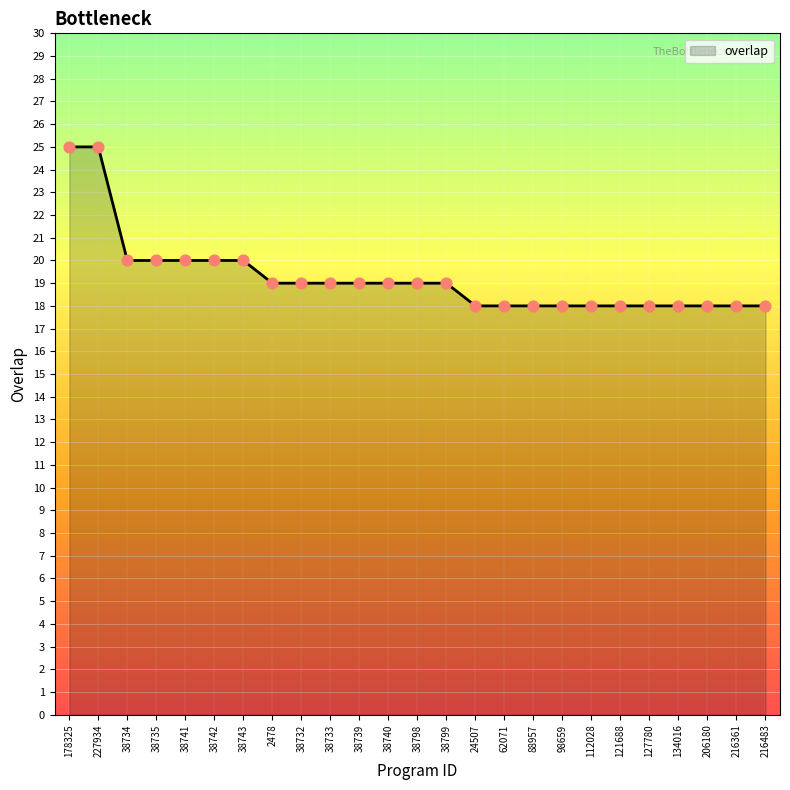

Between 38743 and 134016, which is larger?

38743